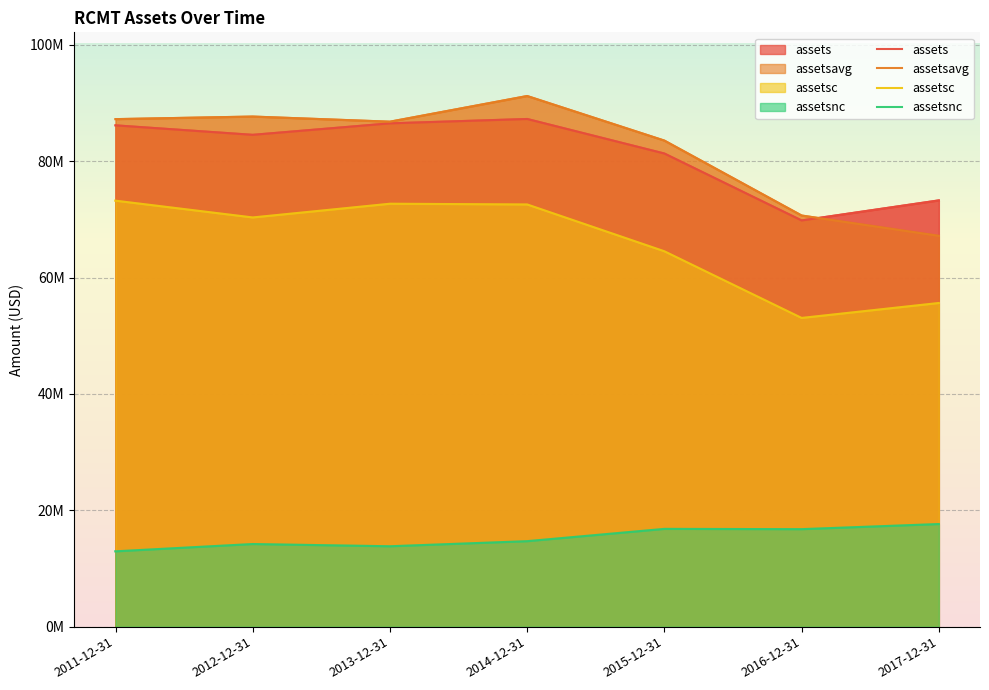

The assetsavg series shows 119844382 at 2017-12-31. True or false?

False